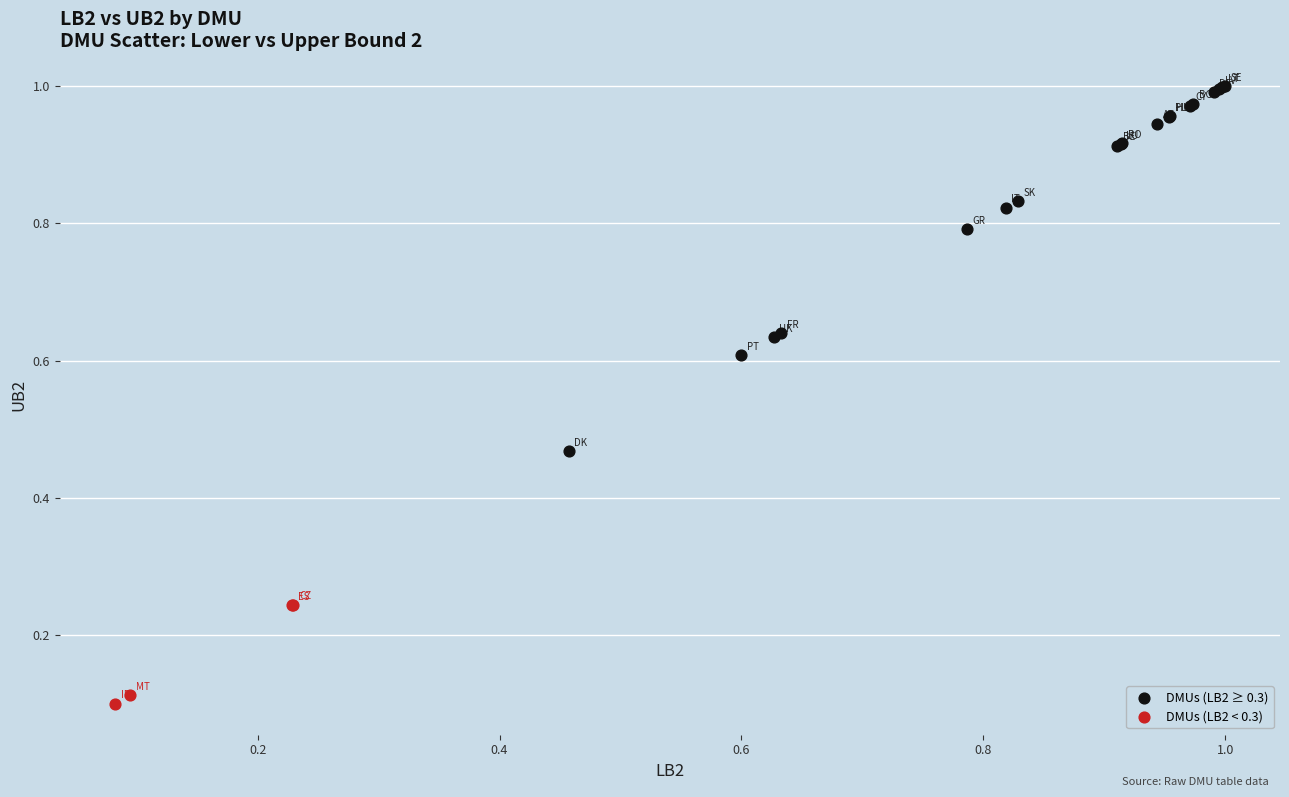

Which series contains the lowest Y value?

DMUs (LB2 < 0.3)